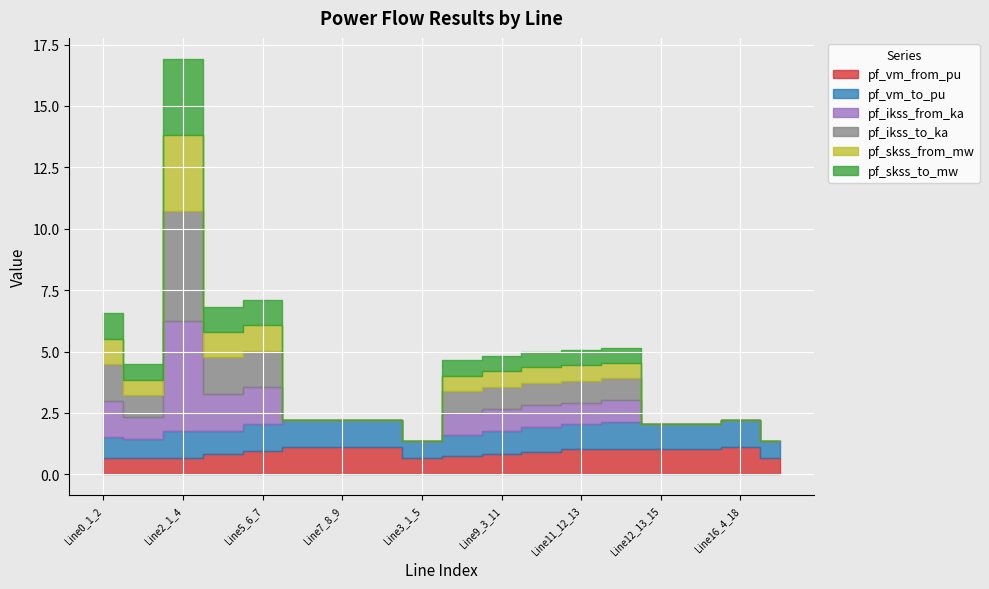

What is the label of the 1st point from the left?

Line0_1_2